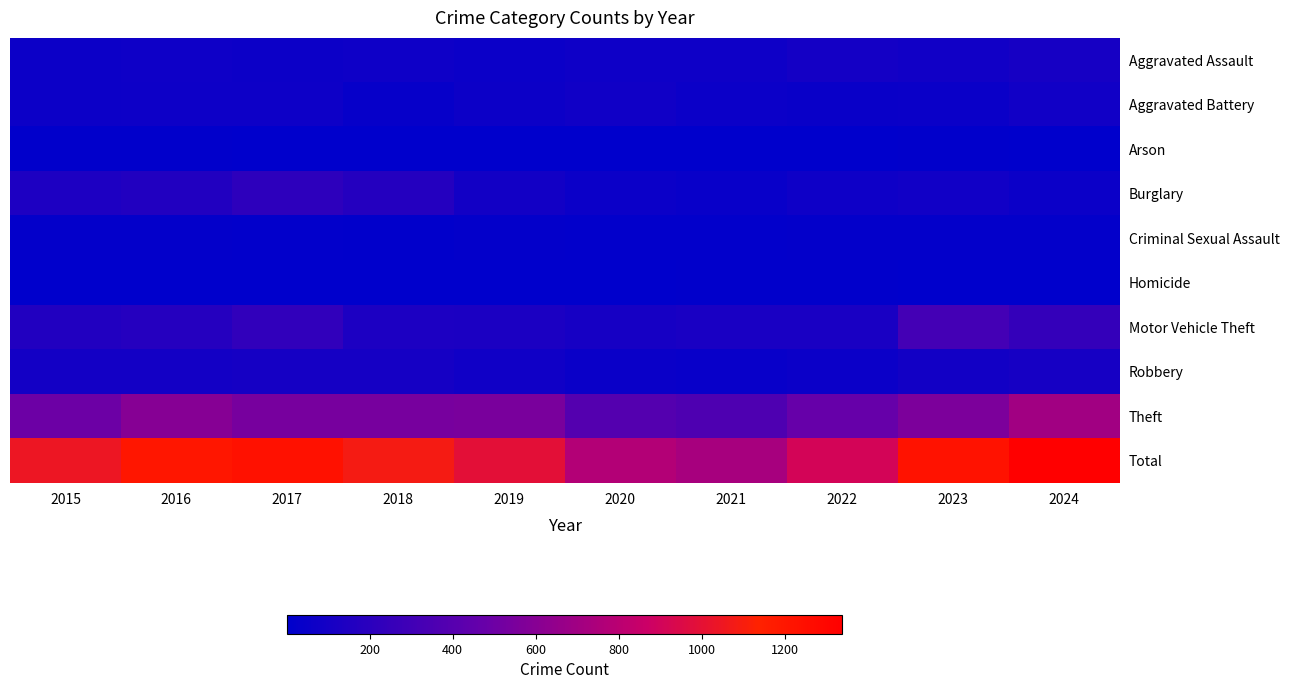

Reading right to left, what are all the values shown in this chart?

Aggravated Assault: 2024=109	2023=85	2022=101	2021=74	2020=73	2019=56	2018=73	2017=61	2016=71	2015=60
Aggravated Battery: 2024=85	2023=53	2022=46	2021=58	2020=77	2019=64	2018=37	2017=68	2016=67	2015=63
Arson: 2024=2	2023=11	2022=6	2021=3	2020=2	2019=5	2018=6	2017=7	2016=11	2015=8
Burglary: 2024=59	2023=85	2022=75	2021=41	2020=55	2019=86	2018=173	2017=213	2016=158	2015=141
Criminal Sexual Assault: 2024=19	2023=22	2022=20	2021=17	2020=17	2019=21	2018=12	2017=13	2016=21	2015=20
Homicide: 2024=3	2023=5	2022=9	2021=8	2020=2	2019=3	2018=7	2017=4	2016=4	2015=7
Motor Vehicle Theft: 2024=245	2023=317	2022=120	2021=117	2020=108	2019=131	2018=136	2017=227	2016=175	2015=157
Robbery: 2024=111	2023=88	2022=56	2021=41	2020=50	2019=78	2018=106	2017=103	2016=95	2015=92
Theft: 2024=705	2023=558	2022=474	2021=365	2020=390	2019=548	2018=537	2017=536	2016=601	2015=496
Total: 2024=1338	2023=1224	2022=907	2021=724	2020=774	2019=992	2018=1087	2017=1232	2016=1203	2015=1044